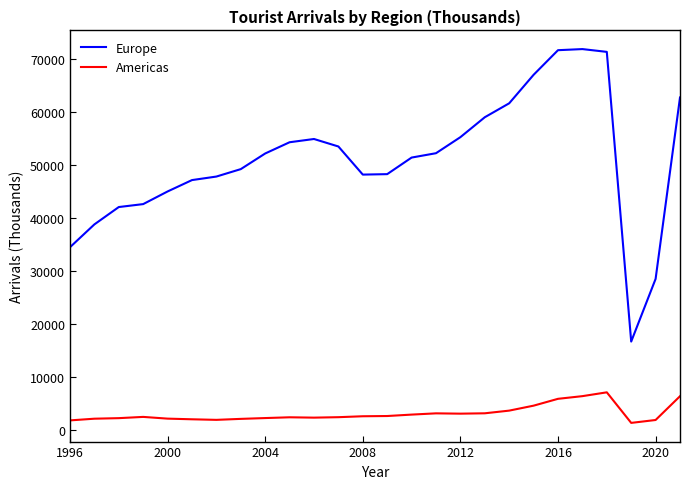

Does the chart display data point markers on the line(s)?

No